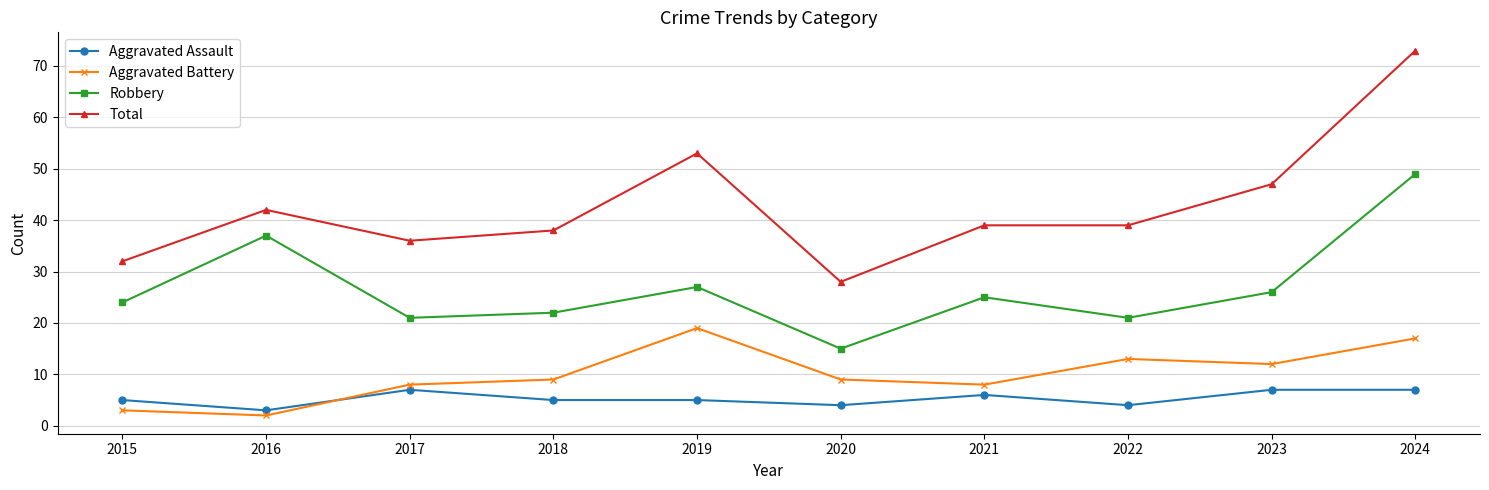

Which category has the lowest value in the Total series?

2020